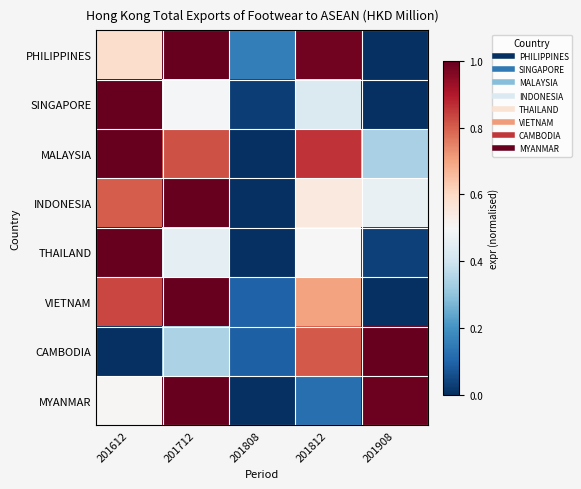

At how many categories does at least one series exceed 0?

5